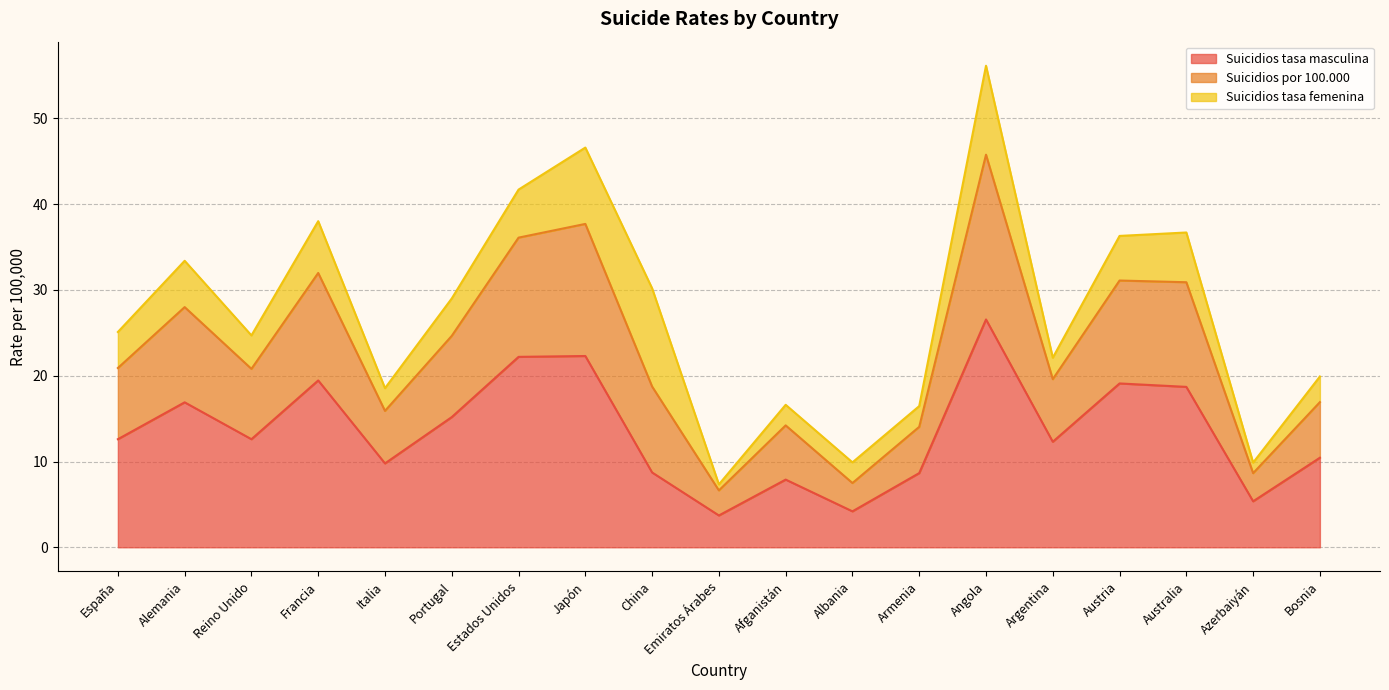

The Suicidios tasa masculina series shows 7.9 at Afganistán. True or false?

True